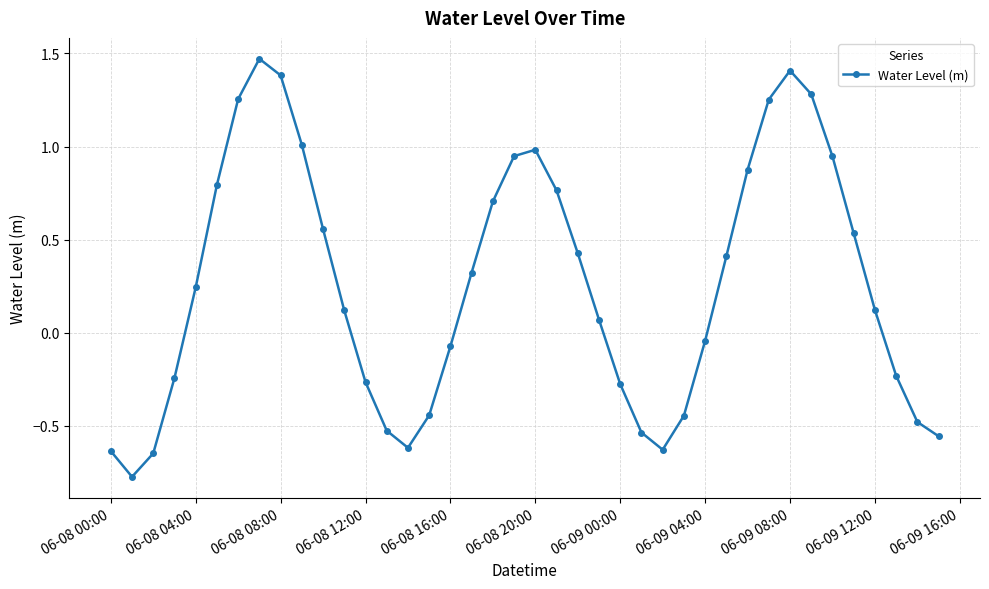

How many points are higher than both their immediate neighbors (excluding endpoints)?

3